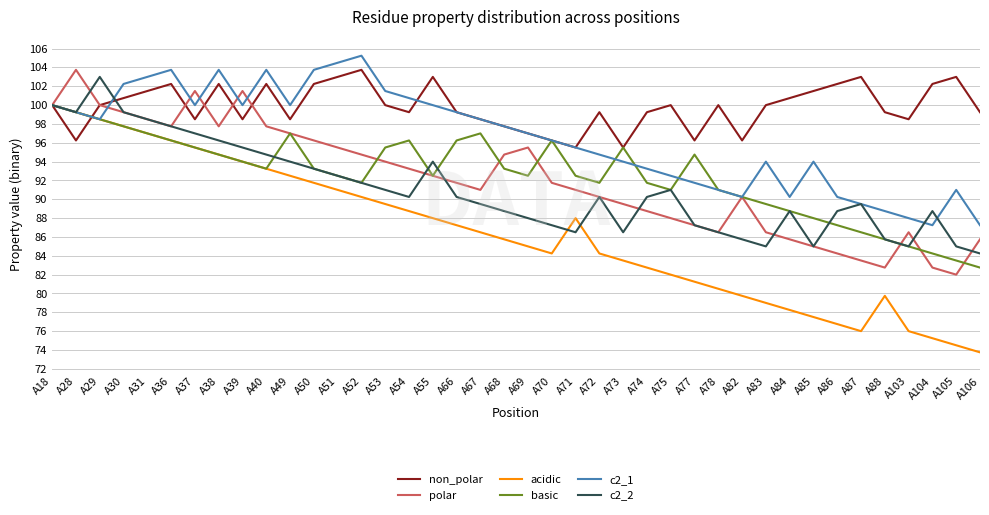

Which label corresponds to the largest value in the chart?

A52